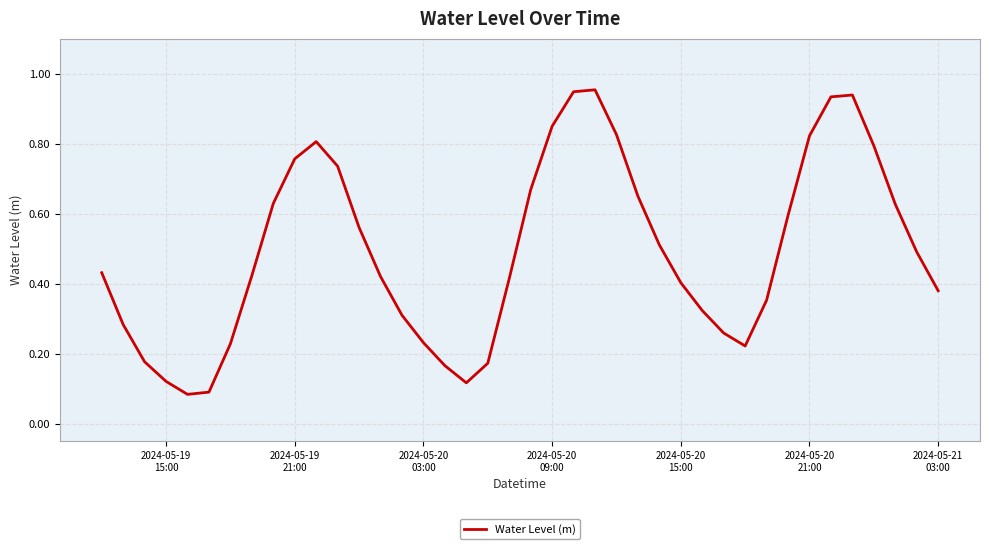

True or false: the data has more than 2 interior local peaks.

True